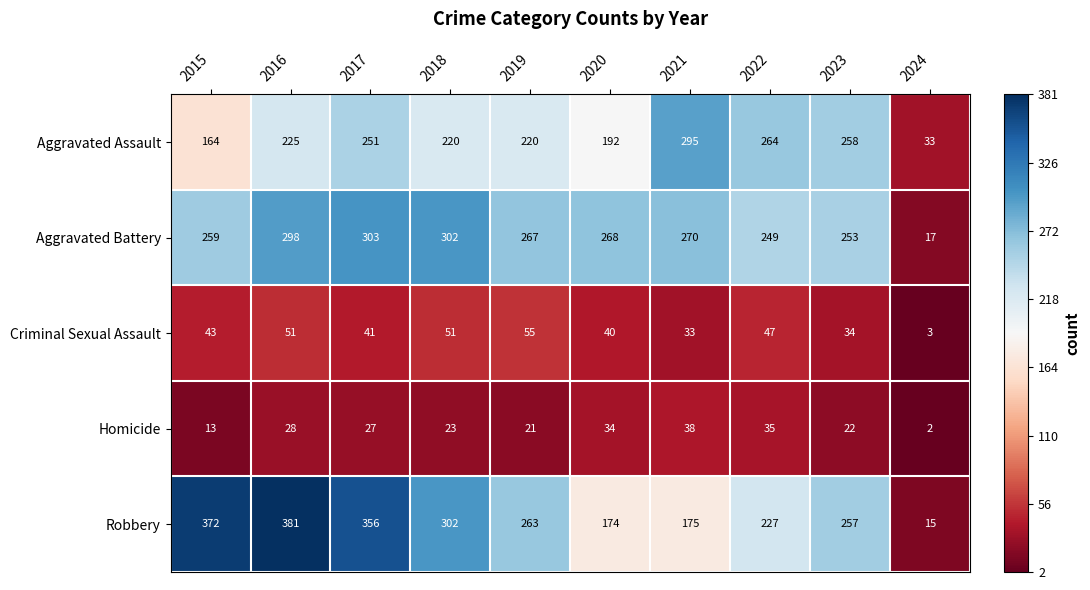

The Aggravated Assault series shows 103 at 2016. True or false?

False